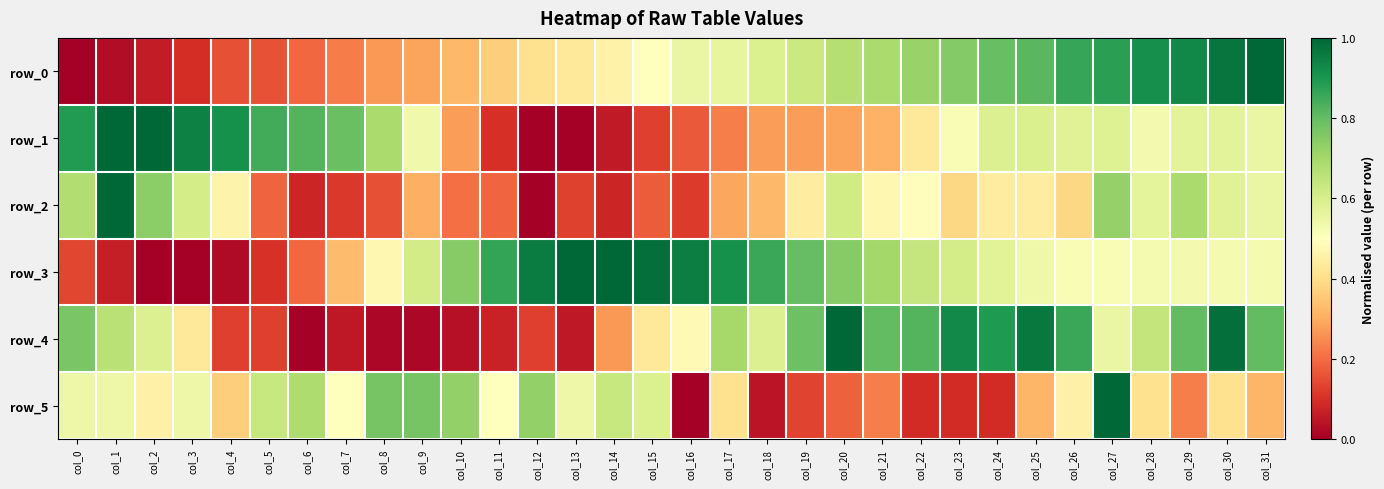

Reading left to right, list all the values displayed in this chart.

row_0: 0.0	0.0	0.1	0.1	0.2	0.2	0.2	0.2	0.3	0.3	0.3	0.4	0.4	0.4	0.5	0.5	0.6	0.6	0.6	0.6	0.7	0.7	0.7	0.8	0.8	0.8	0.9	0.9	0.9	0.9	1.0	1.0
row_1: 0.9	1.0	1.0	0.9	0.9	0.8	0.8	0.8	0.7	0.5	0.3	0.1	0.0	0.0	0.1	0.1	0.2	0.2	0.3	0.3	0.3	0.3	0.4	0.5	0.6	0.6	0.6	0.6	0.5	0.6	0.6	0.6
row_2: 0.7	1.0	0.7	0.6	0.5	0.2	0.1	0.1	0.2	0.3	0.2	0.2	0.0	0.1	0.1	0.2	0.1	0.3	0.3	0.4	0.6	0.5	0.5	0.4	0.4	0.4	0.4	0.7	0.6	0.7	0.6	0.6
row_3: 0.1	0.1	0.0	0.0	0.0	0.1	0.2	0.3	0.5	0.6	0.7	0.9	1.0	1.0	1.0	1.0	1.0	0.9	0.9	0.8	0.7	0.7	0.6	0.6	0.6	0.5	0.5	0.5	0.5	0.5	0.5	0.5
row_4: 0.8	0.7	0.6	0.4	0.1	0.1	0.0	0.1	0.0	0.0	0.0	0.1	0.1	0.1	0.3	0.4	0.5	0.7	0.6	0.8	1.0	0.8	0.8	0.9	0.9	1.0	0.9	0.6	0.6	0.8	1.0	0.8
row_5: 0.5	0.5	0.5	0.5	0.4	0.6	0.7	0.5	0.8	0.8	0.7	0.5	0.7	0.5	0.6	0.6	0.0	0.4	0.0	0.1	0.2	0.2	0.1	0.1	0.1	0.3	0.5	1.0	0.4	0.2	0.4	0.3